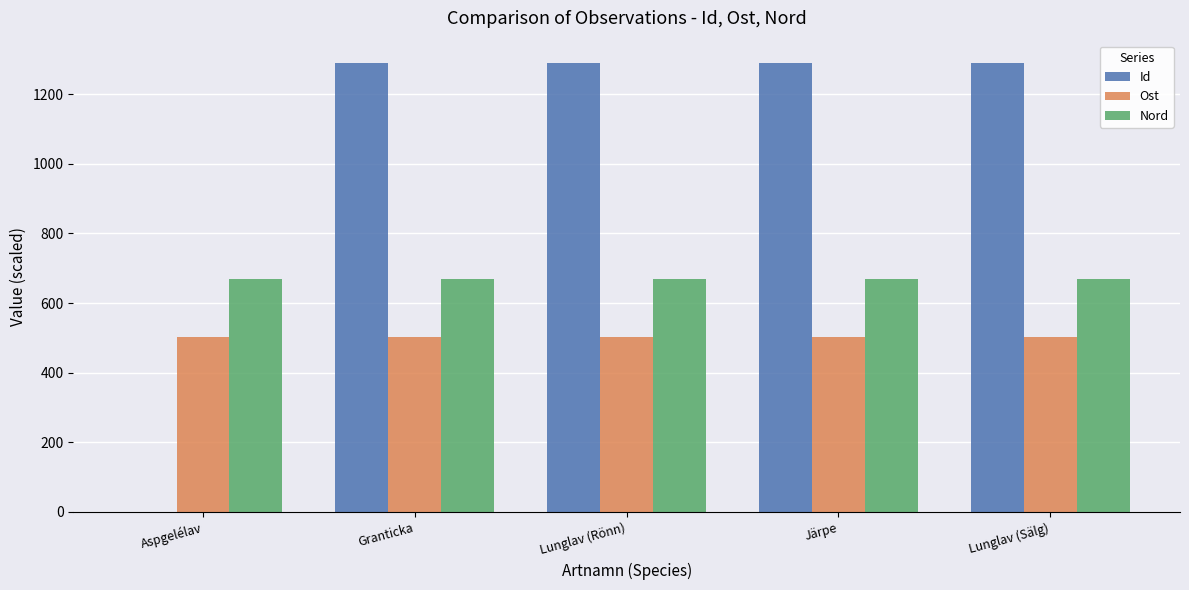

Which series has the widest spread of values?

Id